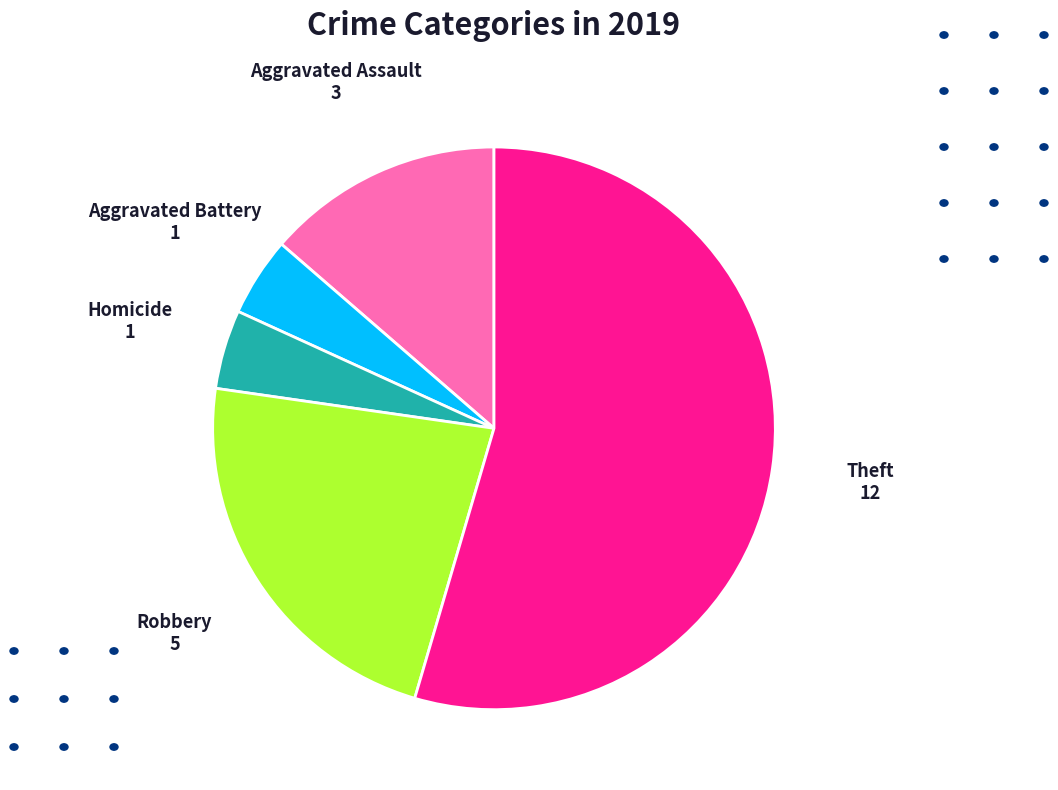

Does any single category account for the majority?

Yes